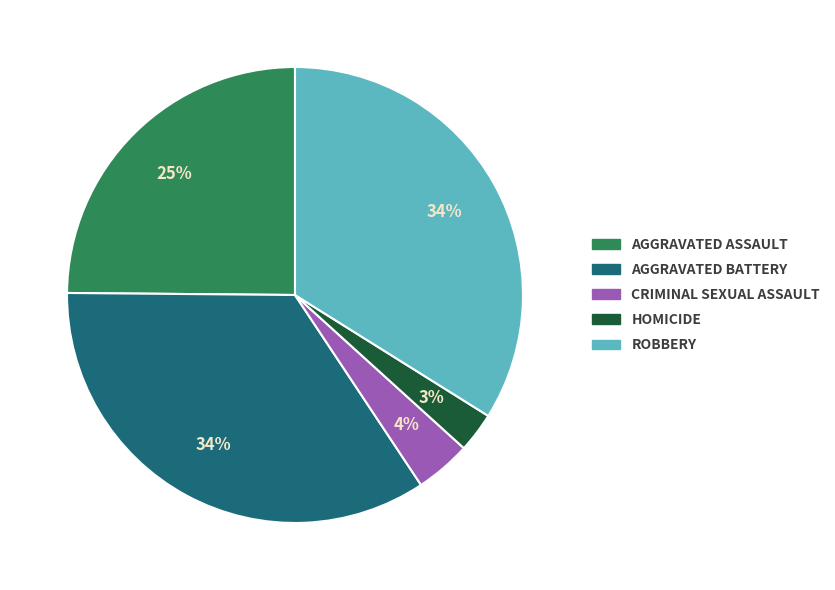

Is there a majority slice in this chart?

No